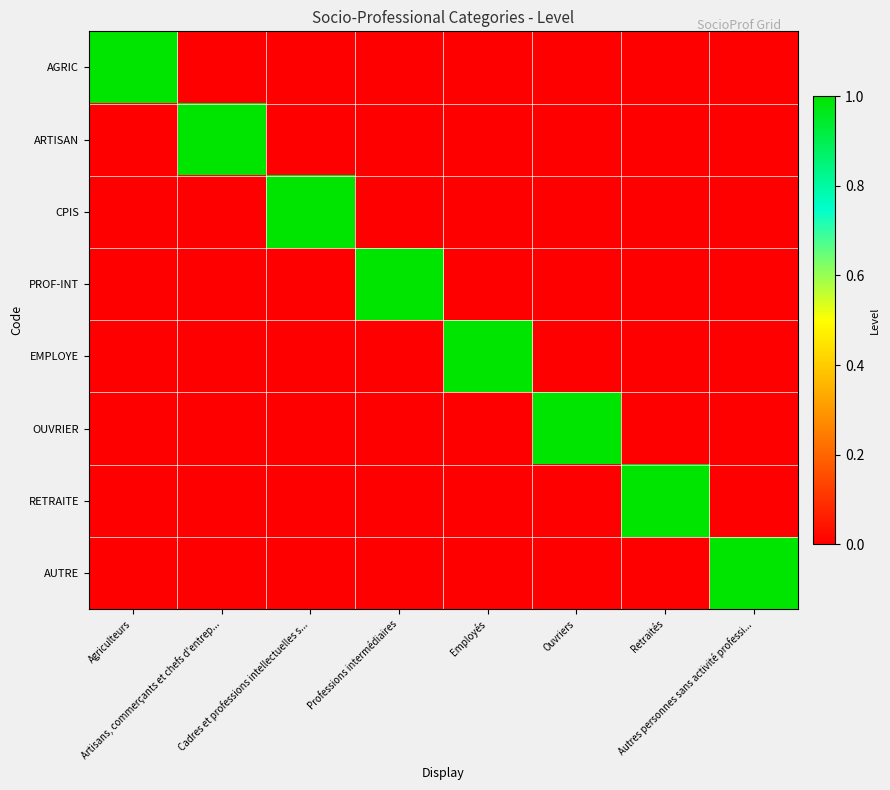

Which has a higher value, Autres personnes sans activité professi... or Ouvriers?

Autres personnes sans activité professi...